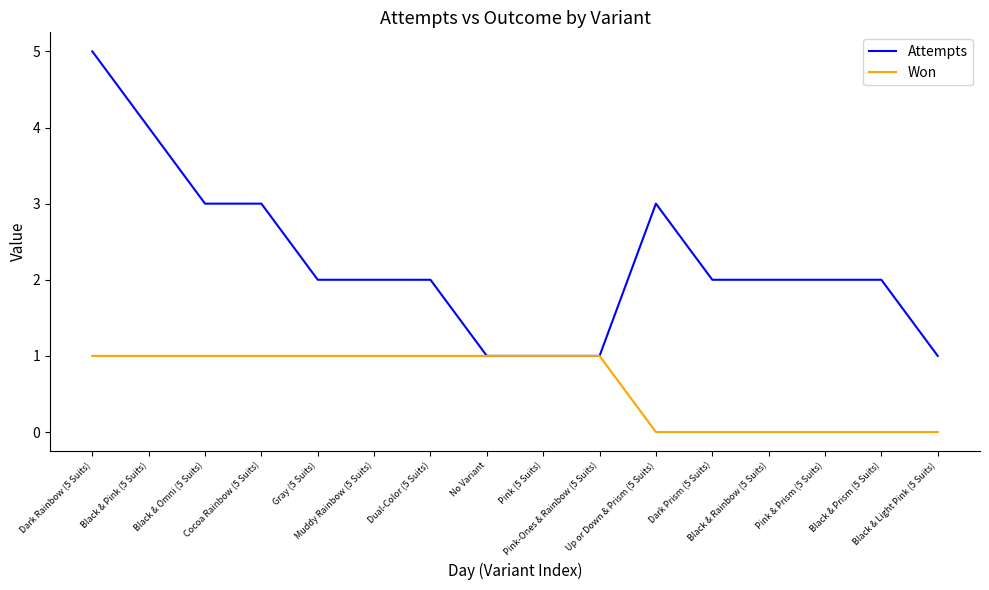

Which series has the largest total across all categories?

Attempts